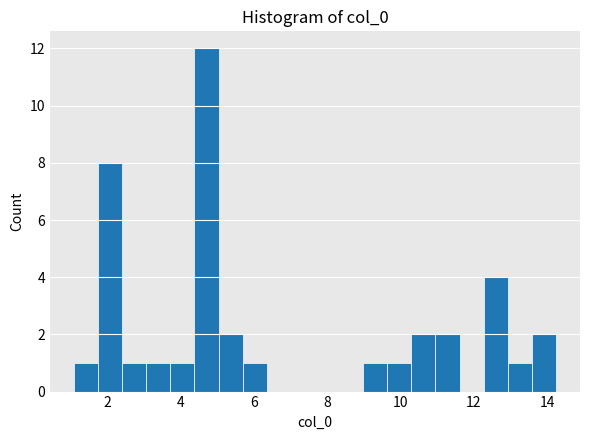

Around what value on the x-axis is the tallest bar? Give the approximate position of its centre, as read against the axis.

4.6